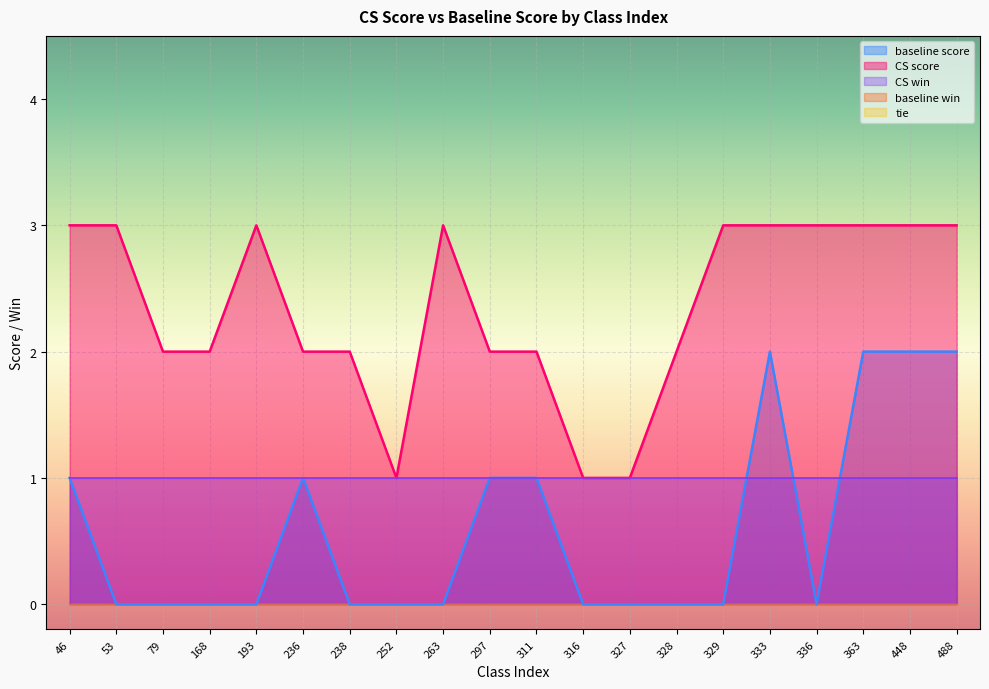

Which series changed the most between 236 and 311?

baseline score